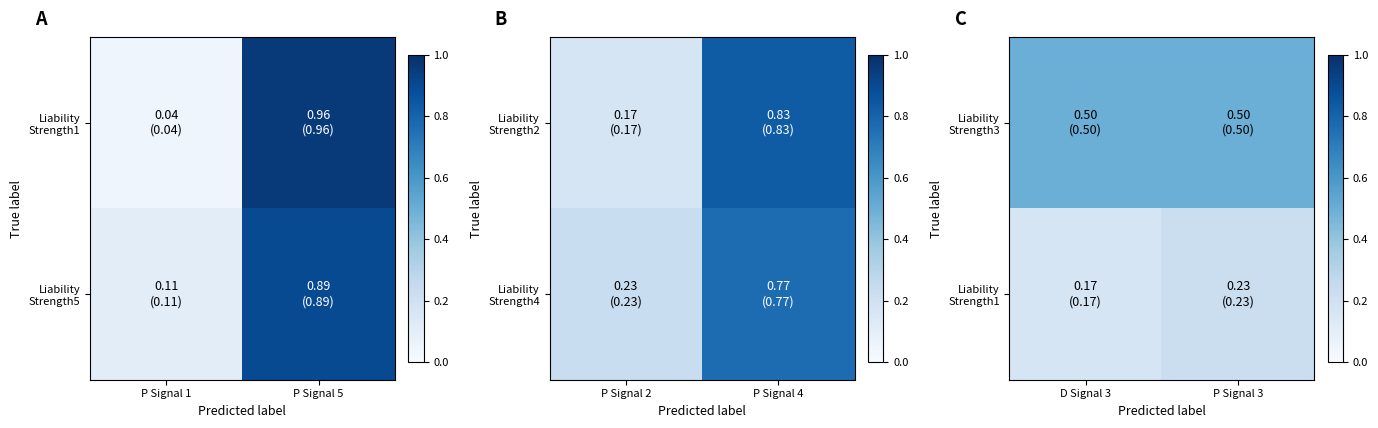

Is it true that Liability Strength3 equals 0.7 at D Signal 3?

False